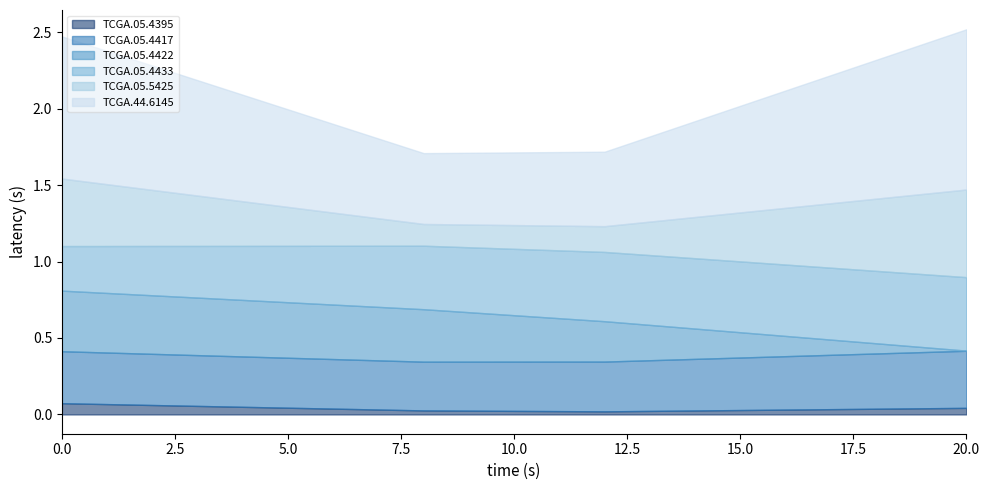

What is the highest value of the TCGA.05.4395 series?

0.1